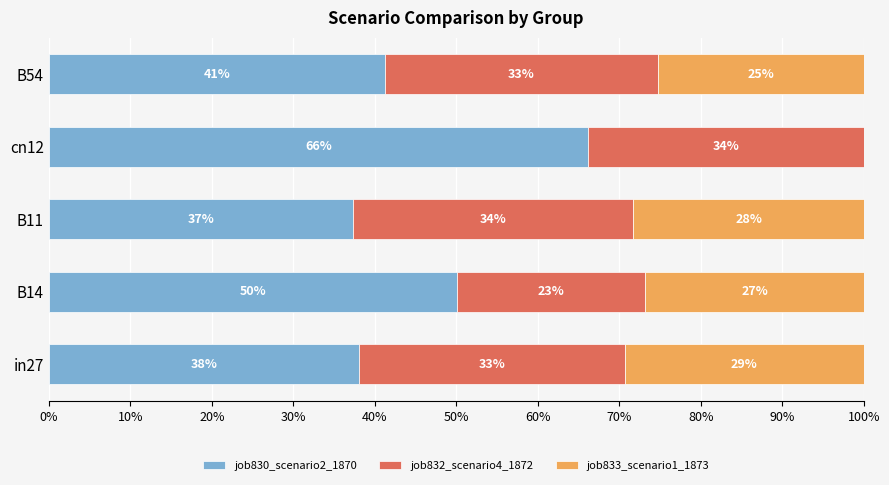

What are all the series names shown in the legend?

job830_scenario2_1870, job832_scenario4_1872, job833_scenario1_1873